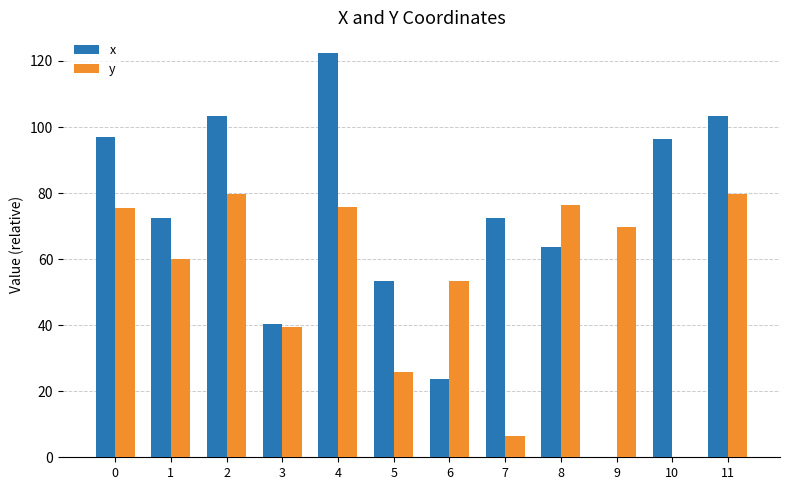

What is the sum of all x values?

848.5